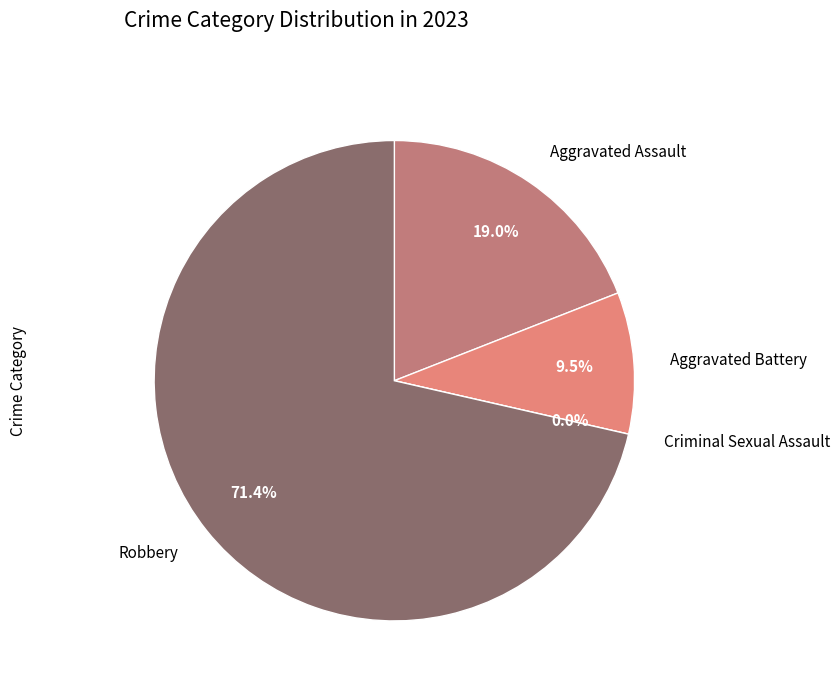

What is the ratio of the value at Aggravated Assault to the value at Aggravated Battery?

2.0